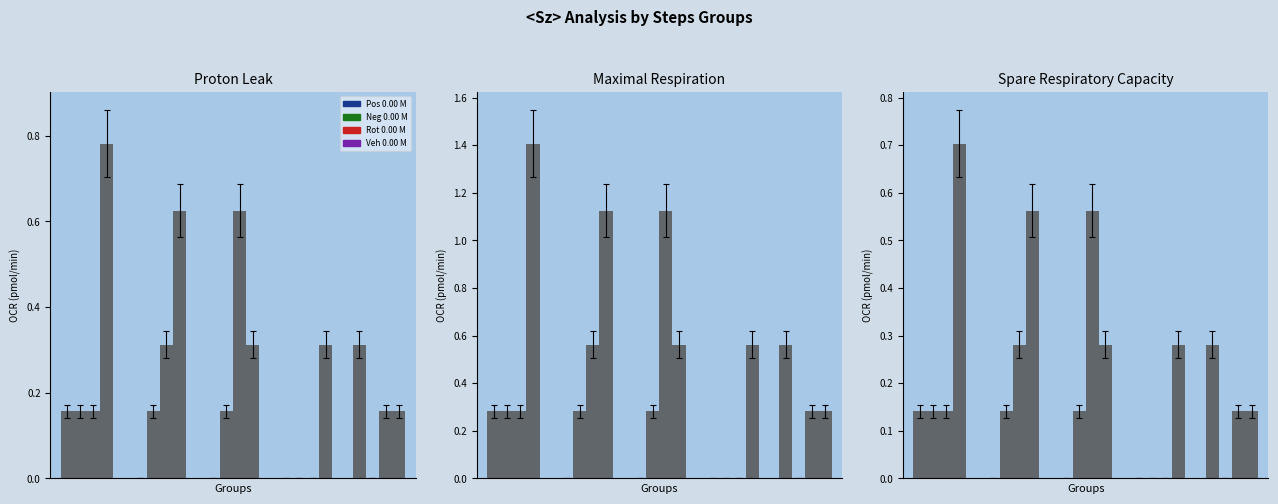

Which series has the largest total across all categories?

Veh 0.00 M